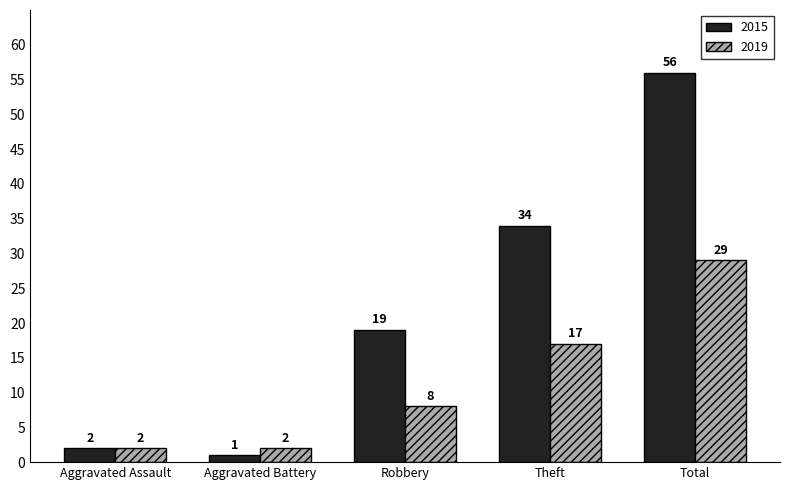

Which label corresponds to the smallest value in the chart?

Aggravated Battery